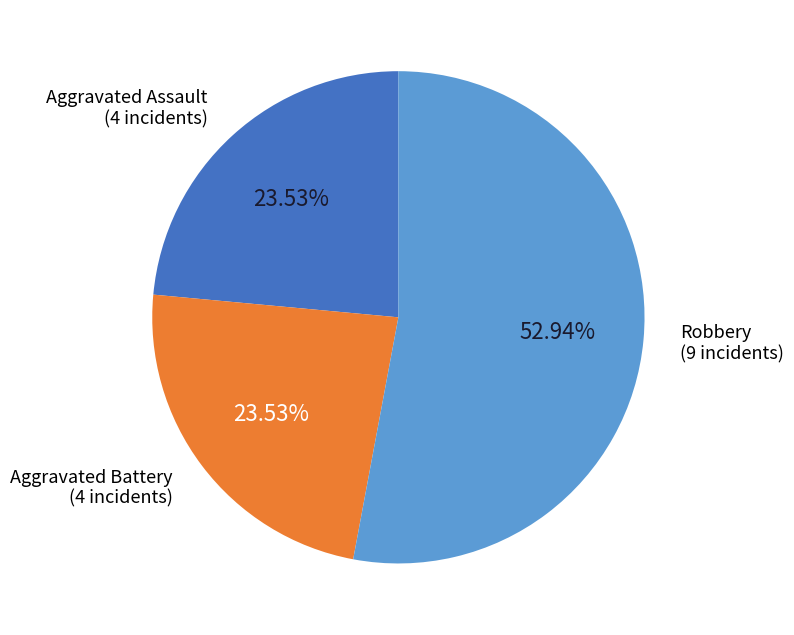

Is there a majority slice in this chart?

Yes